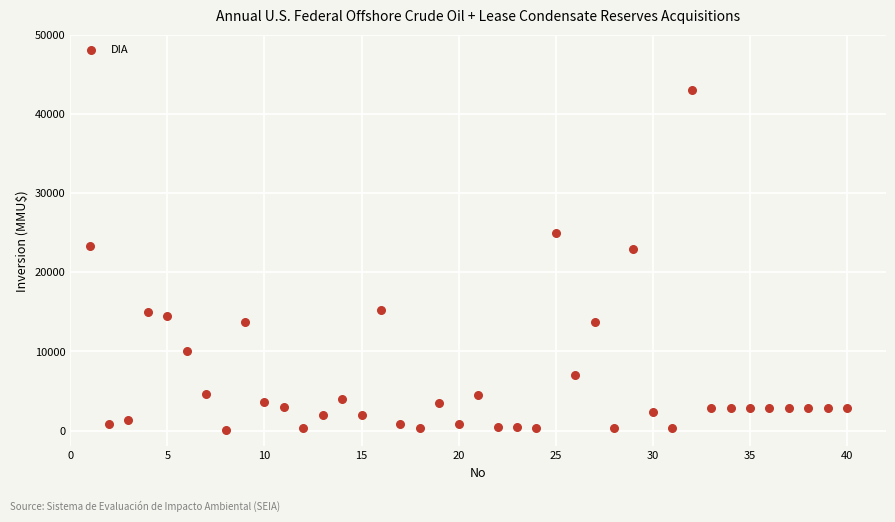

What is the range of X values (max minus min)?

39